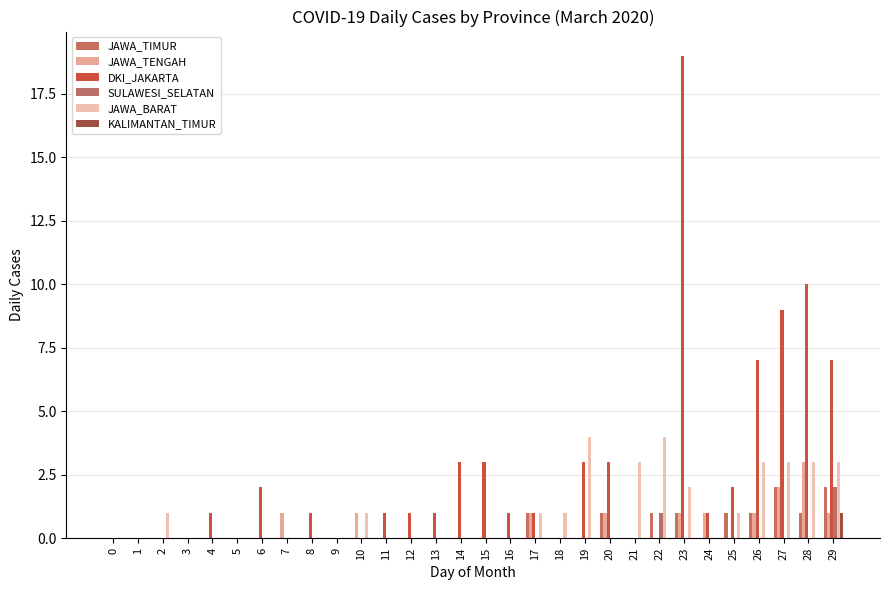

Rank the series by their maximum value, from highest to lowest.

DKI_JAKARTA, JAWA_BARAT, JAWA_TENGAH, JAWA_TIMUR, SULAWESI_SELATAN, KALIMANTAN_TIMUR